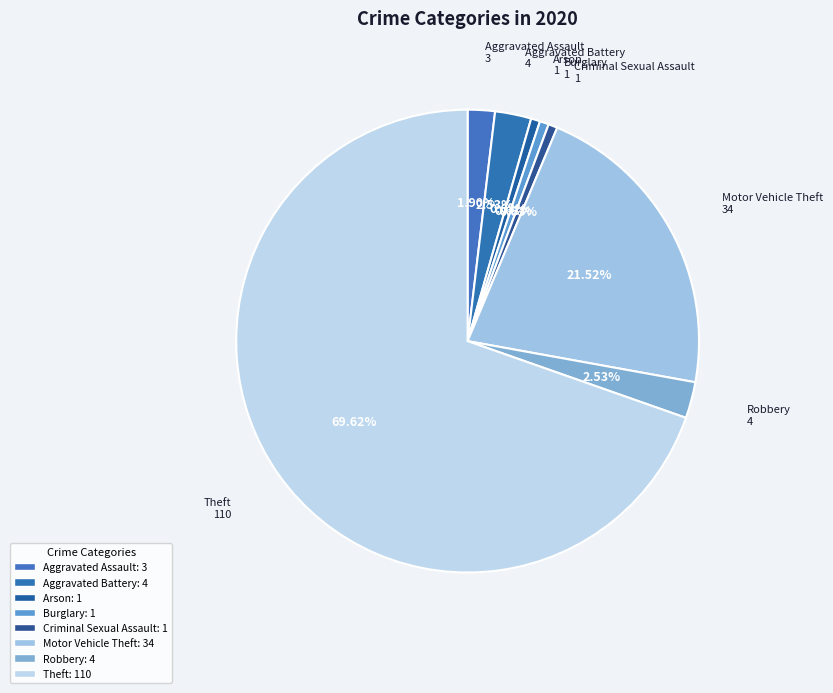

Does any single category account for the majority?

Yes